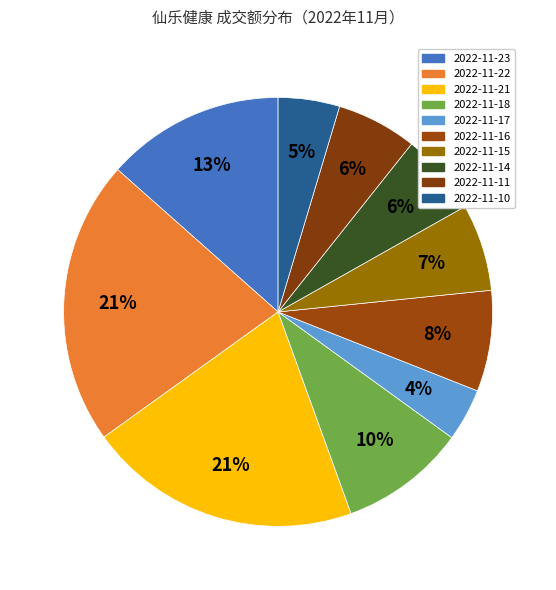

To the nearest percent, what percentage of the pie is 2022-11-11?

6%